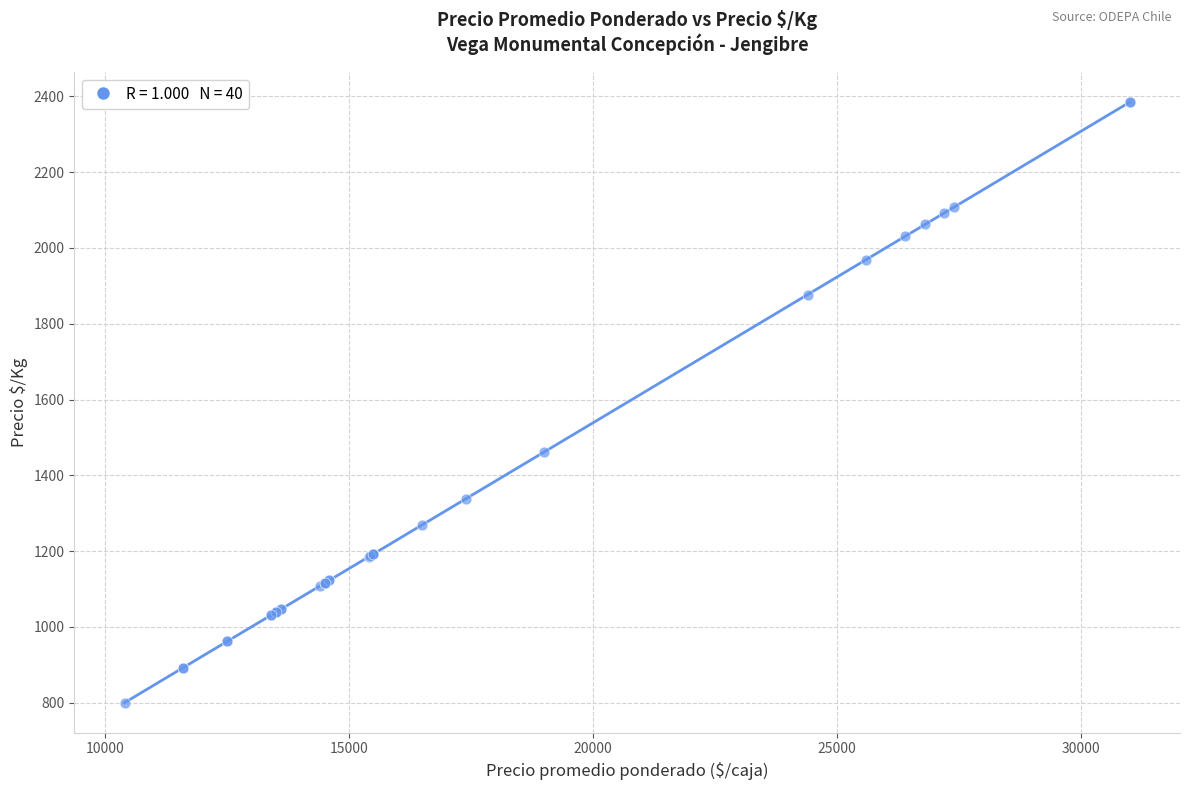

What Y value in the scatter plot is closest to 1592?

1462